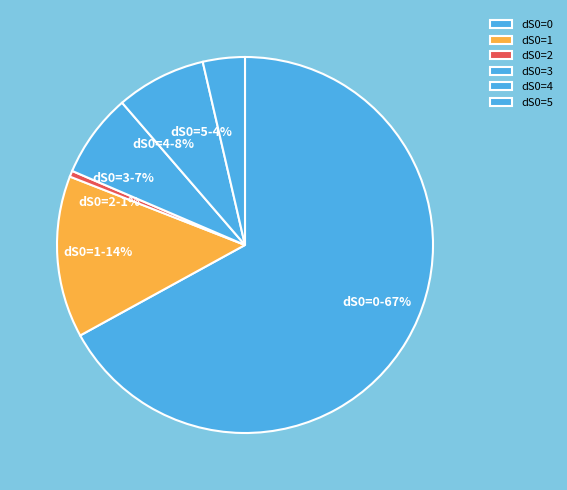

What percentage is the dS0=3 slice, to the nearest percent?

7%